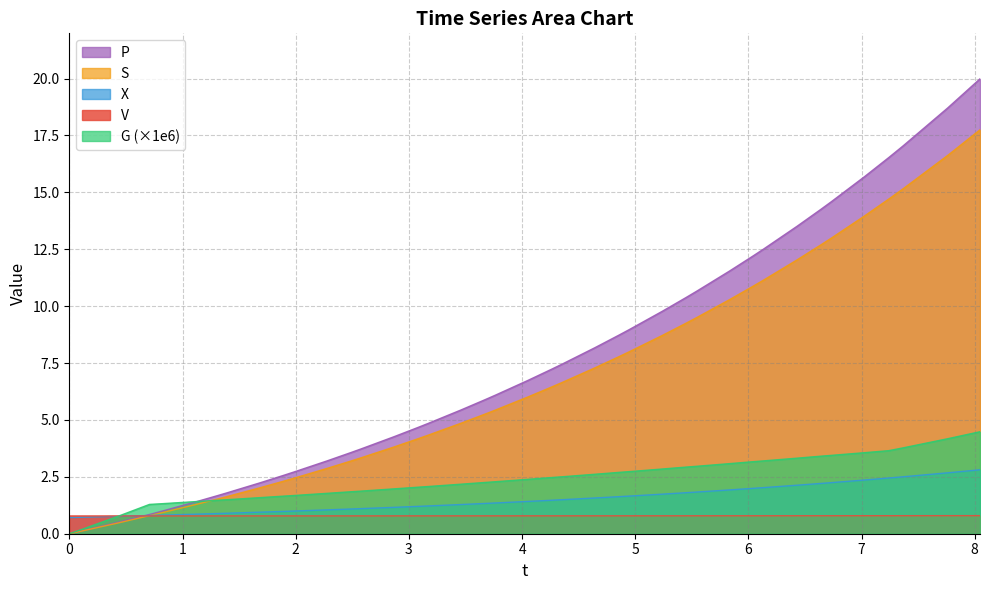

Which series has the largest range (max minus min)?

P